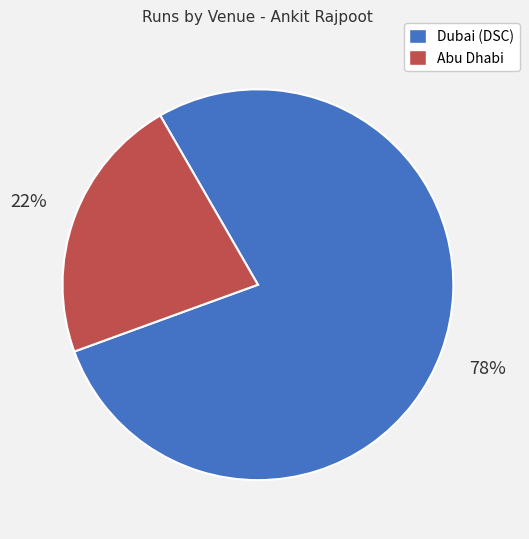

To the nearest percent, what portion does Dubai (DSC) represent?

78%